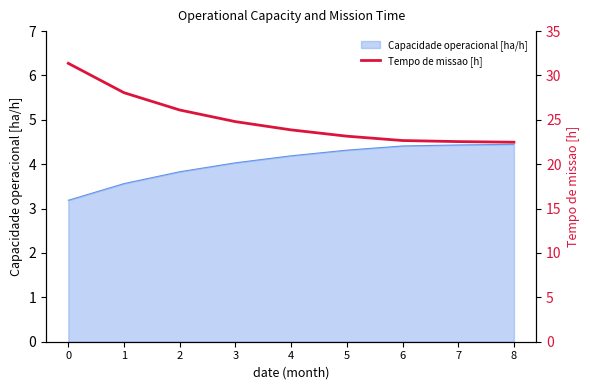

The chart shows a value of 29.7 at 6. True or false?

False